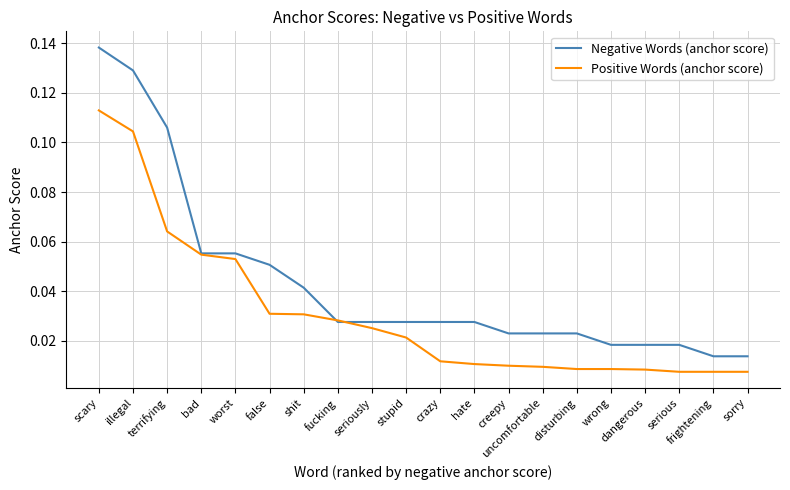

Which series changed the most between seriously and serious?

Positive Words (anchor score)